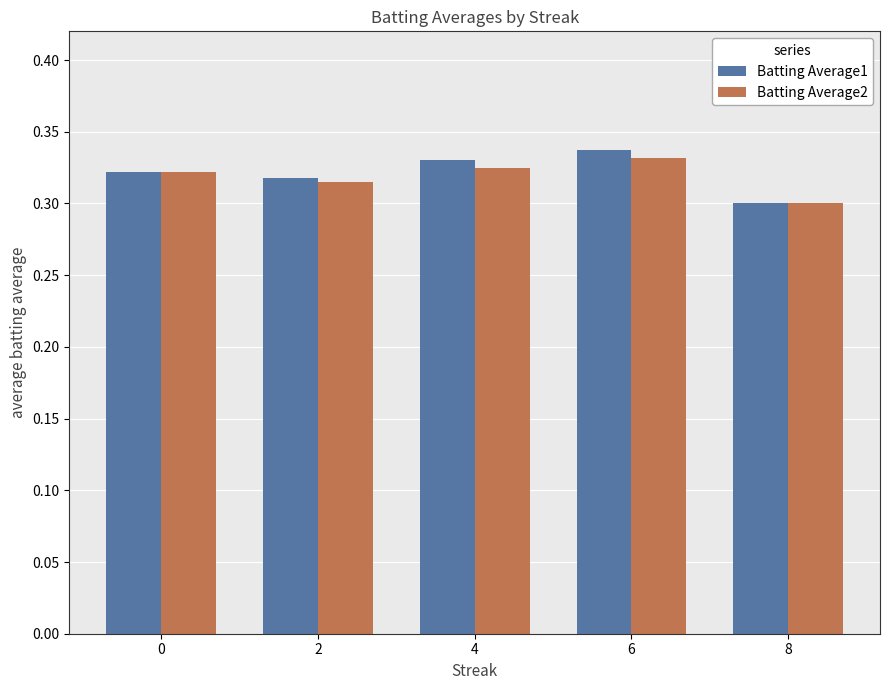

What is the sum of the Batting Average1 values at 0 and 6?

0.7